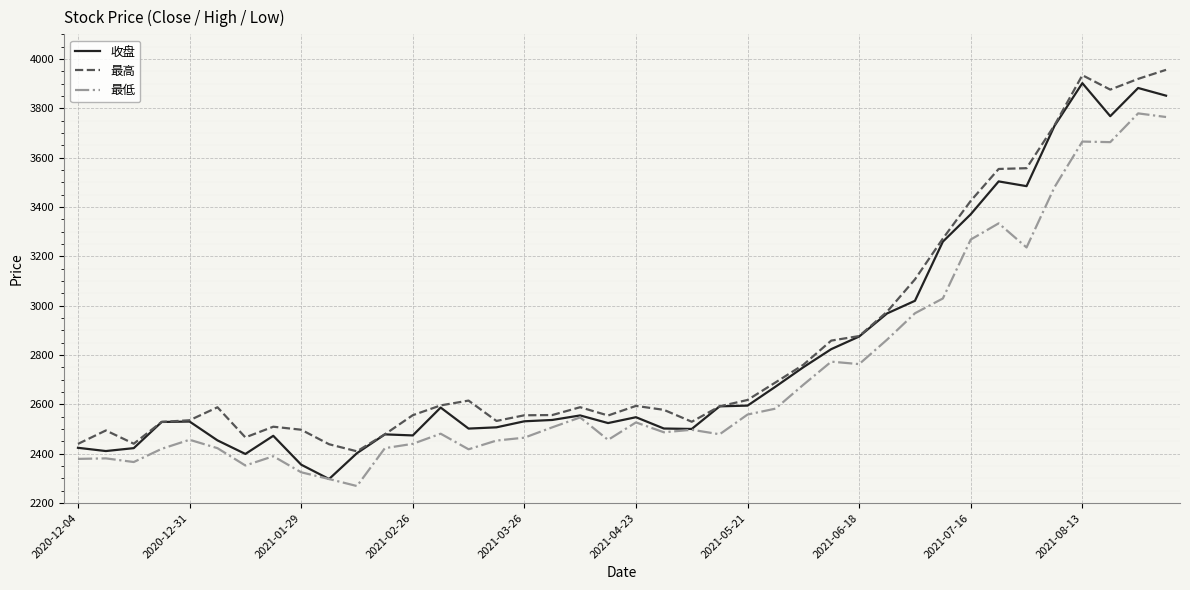

Which series has the largest total across all categories?

最高